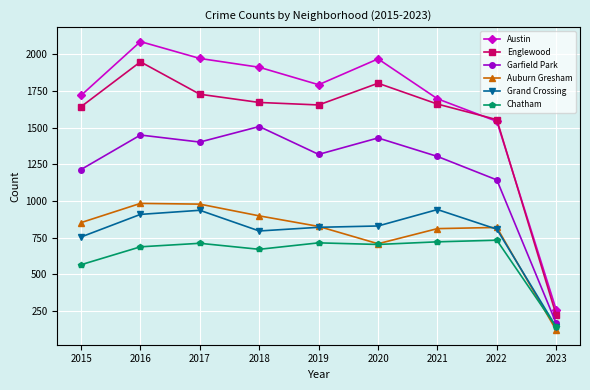

Which series has the largest total across all categories?

Austin